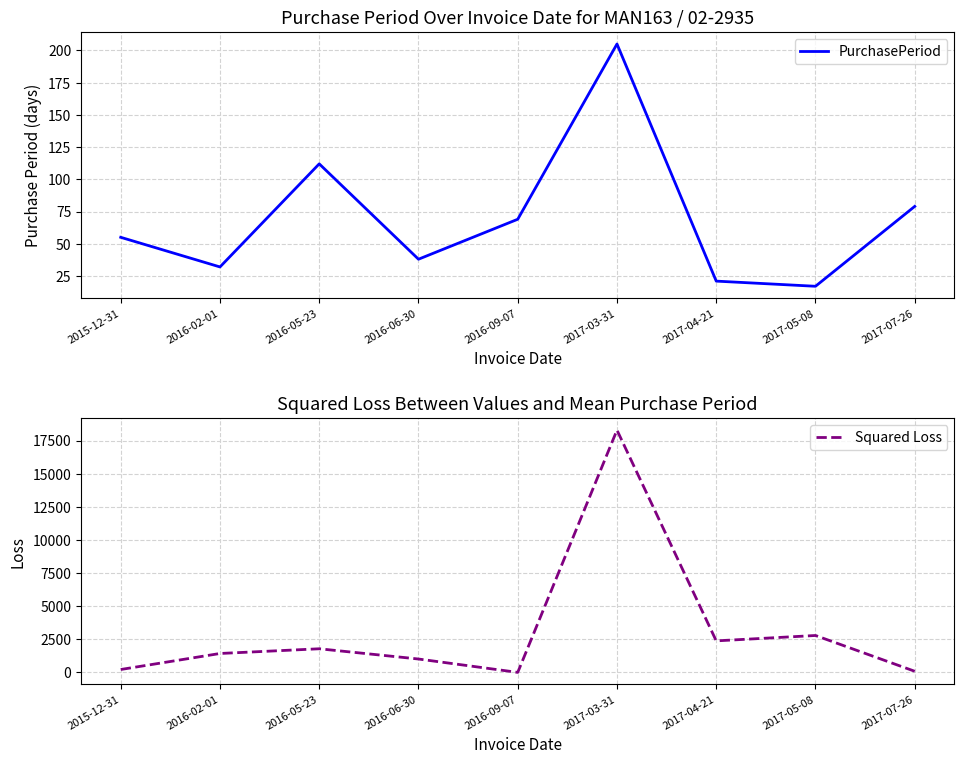

List the series in order of their peak value, highest first.

Squared Loss, PurchasePeriod